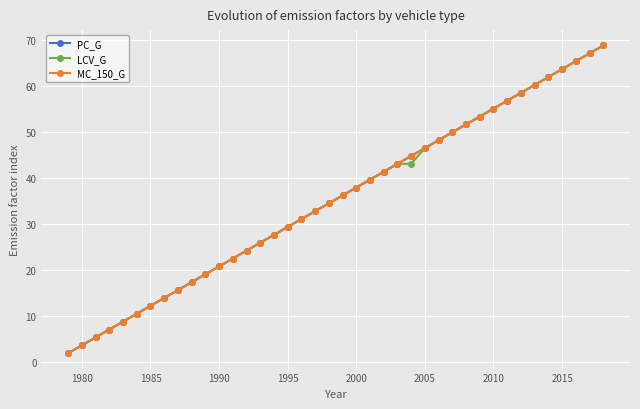

What is the sum of all PC_G values?

1414.8